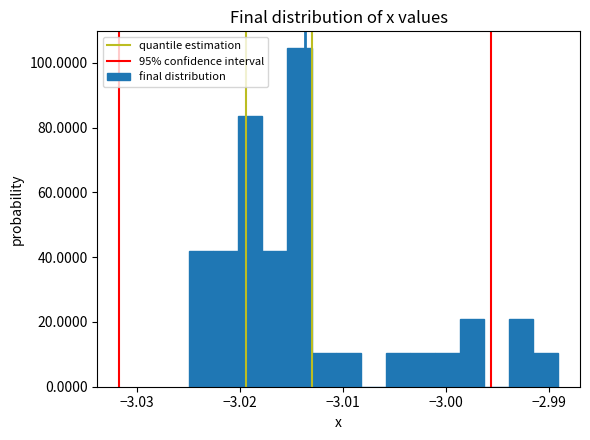

Around what value on the x-axis is the tallest bar? Give the approximate position of its centre, as read against the axis.

-3.014